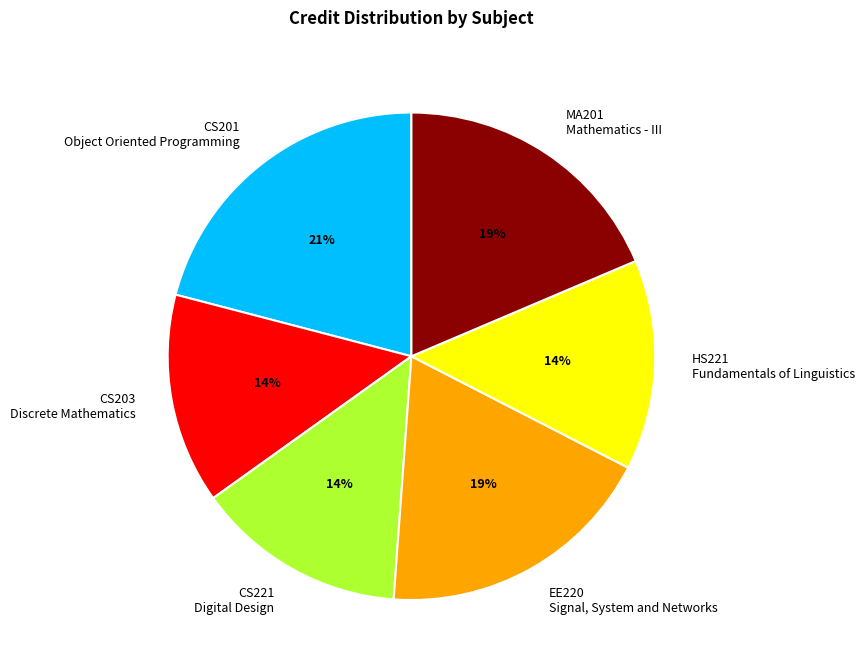

To the nearest percent, what is the difference between the CS203 Discrete Mathematics and MA201 Mathematics - III slice percentages?

5%